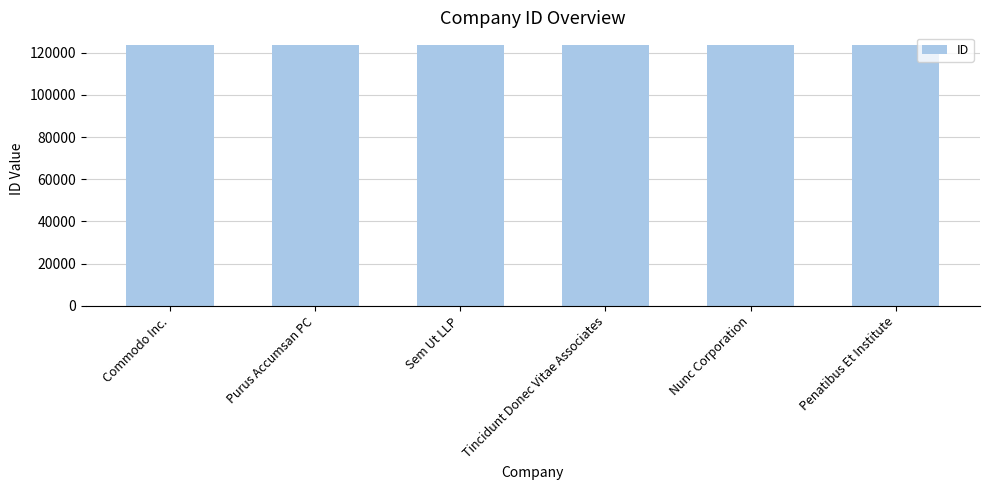

What is the maximum value shown in the chart?

123462